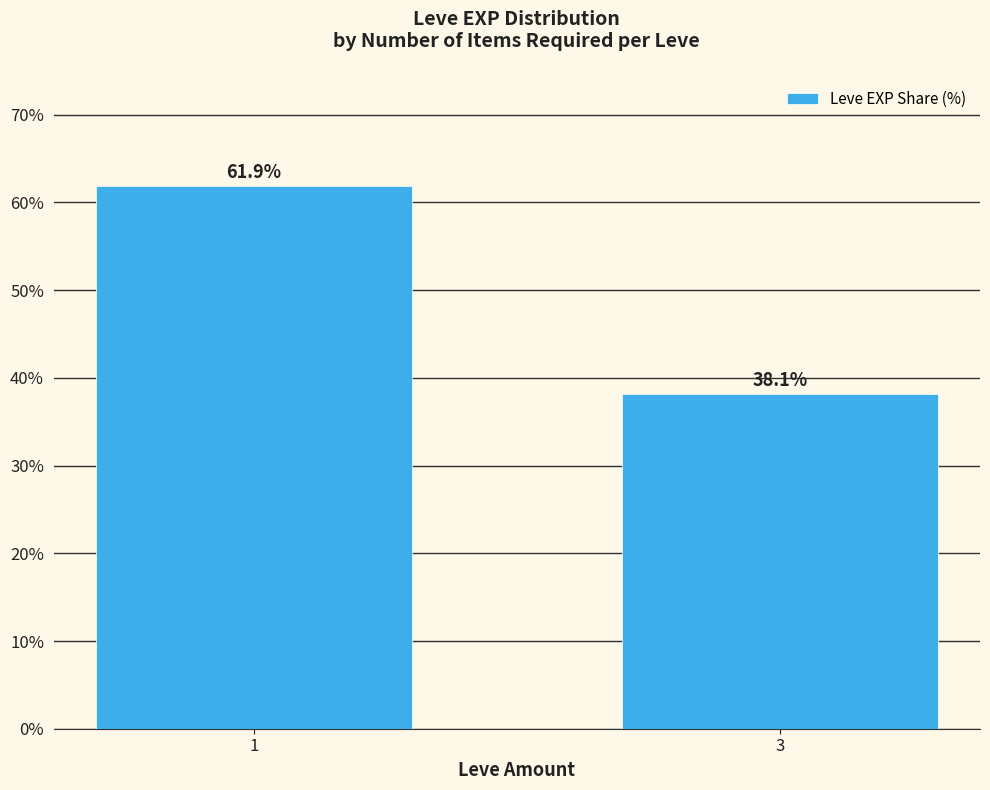

Rank the categories by value from highest to lowest.

1, 3